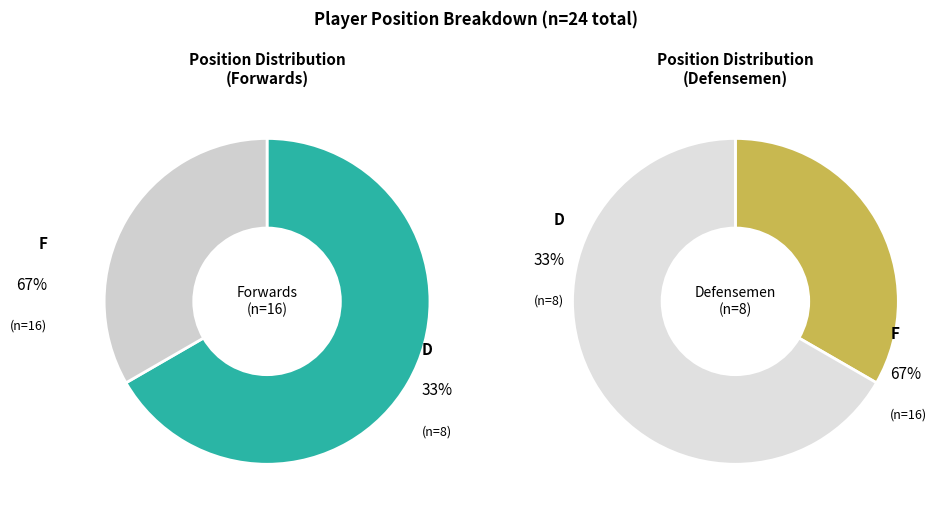

True or false: F accounts for 67% of the total.

True